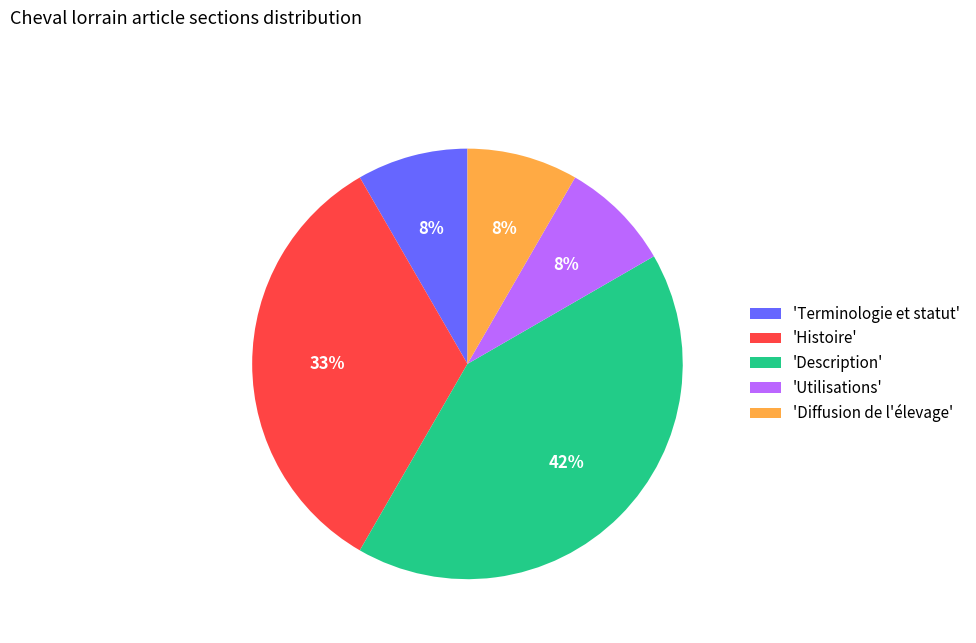

To the nearest percent, what portion does 'Terminologie et statut' represent?

8%